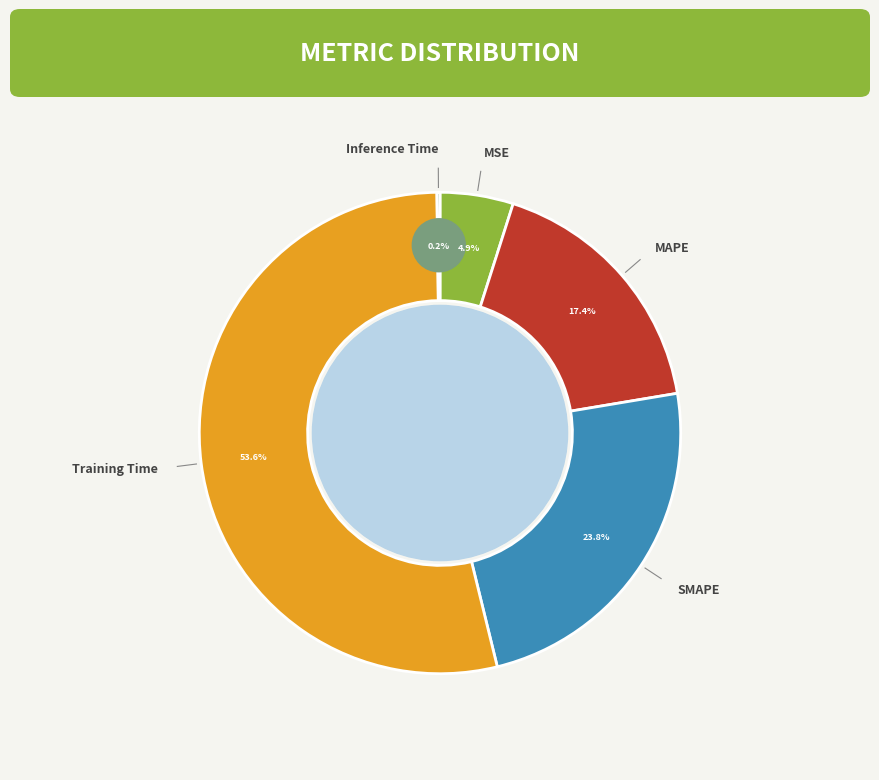

To the nearest percent, what is the combined percentage of Inference Time and SMAPE?

24%